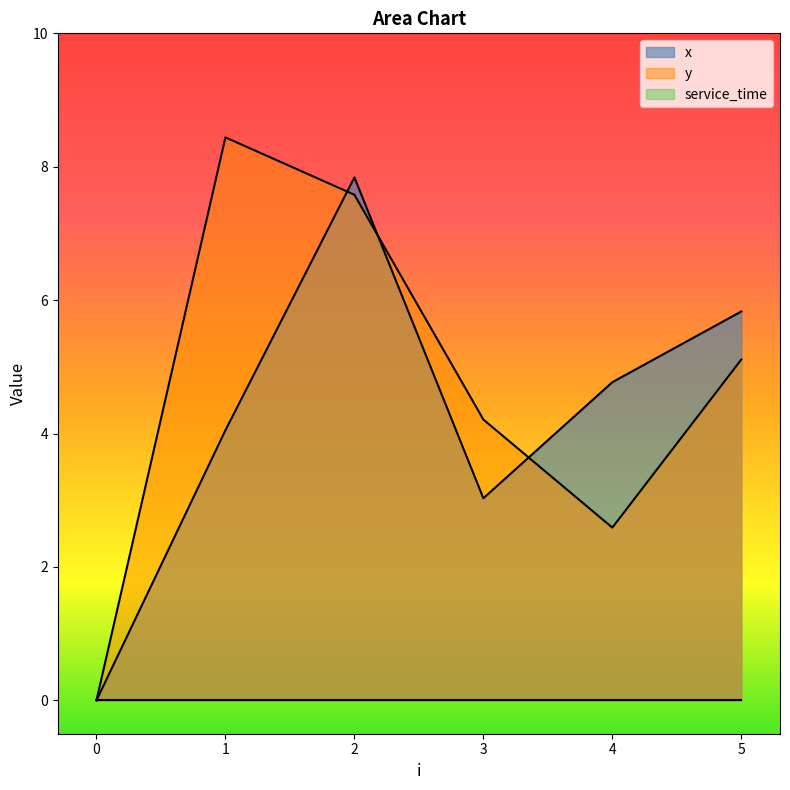

After their last crossing, which series has the higher values: x or y?

x